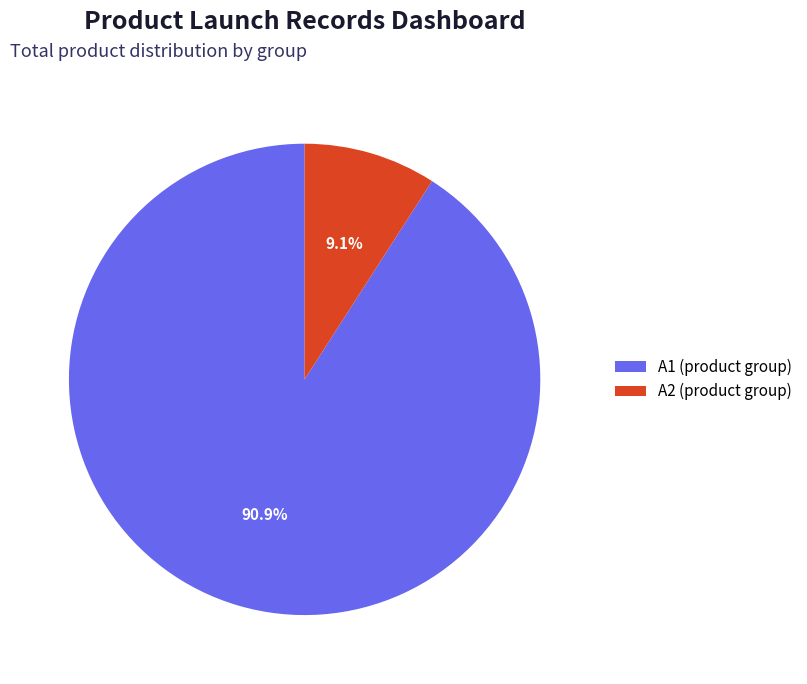

What is the largest slice in the pie chart?

A1 (product group)